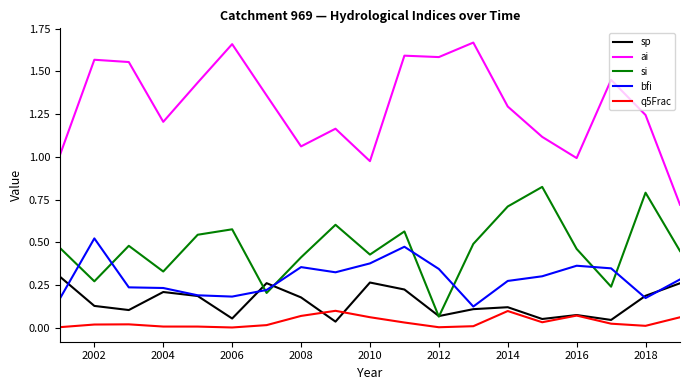

True or false: bfi and si intersect in this chart.

True